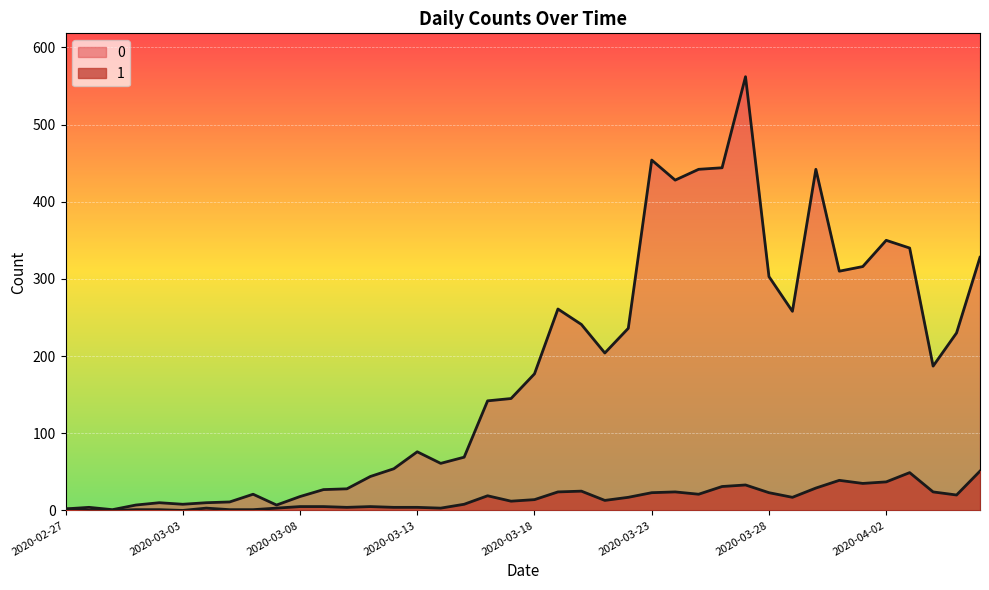

Which has a higher value, 2020-03-02 or 2020-03-01?

2020-03-02